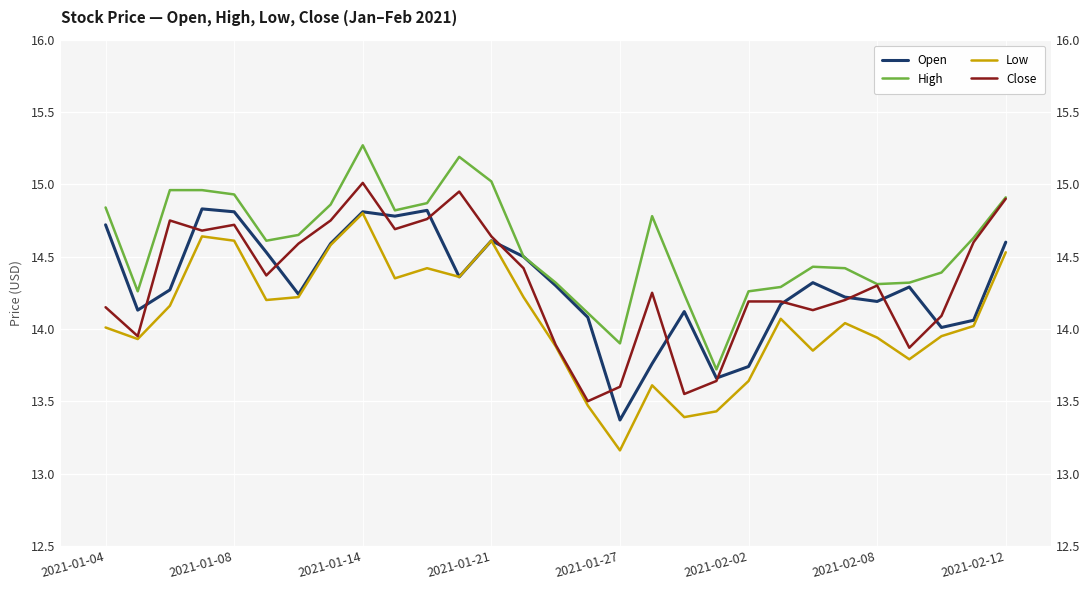

What is the difference between the Low values at 22 and 25?

0.1